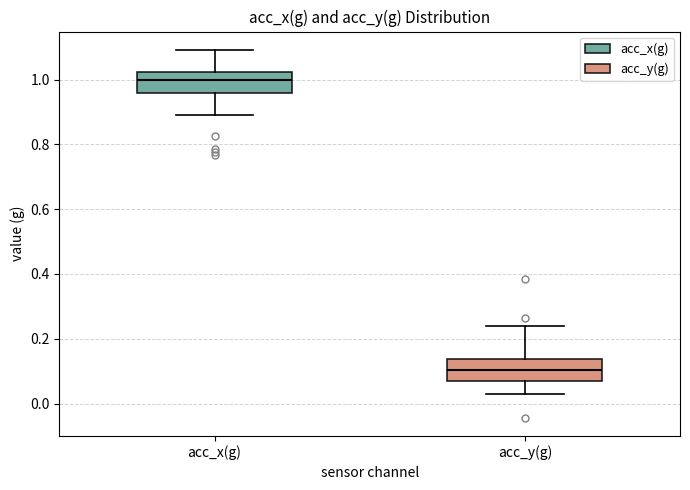

Reading left to right, transcribe this box plot: for each box, give where its median line is, the range the box spans, and where its two whiskers end, as read against the y-axis. The values are not printed on the chart, so give them approximately, as read against the axis.

acc_x(g): median 1.00, box 0.96 to 1.02, whiskers 0.90 to 1.10
acc_y(g): median 0.10, box 0.06 to 0.14, whiskers 0.02 to 0.24